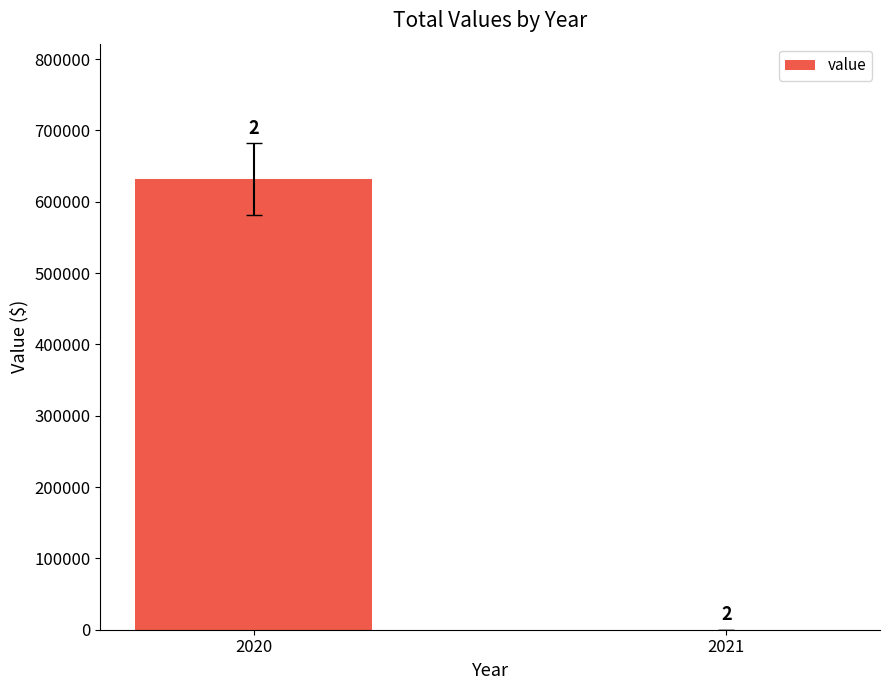

How many values are above zero?

1